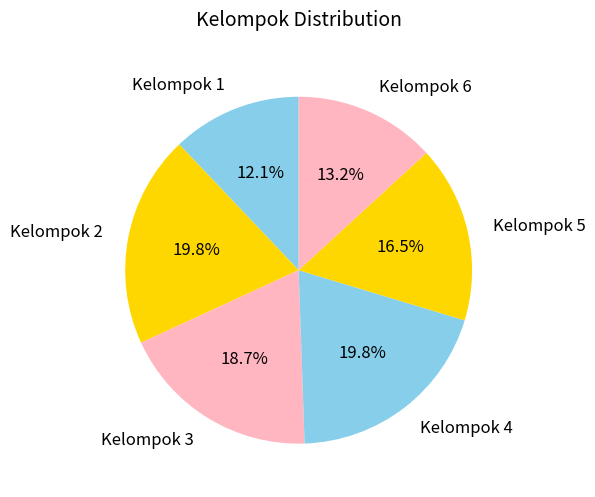

What is the ratio of the value at Kelompok 4 to the value at Kelompok 2?

1.0